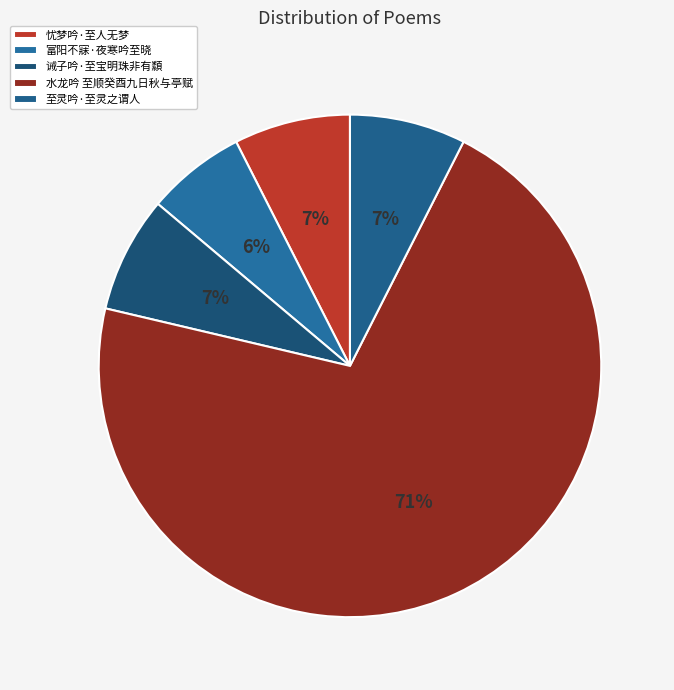

To the nearest percent, what portion does 诫子吟·至宝明珠非有纇 represent?

7%